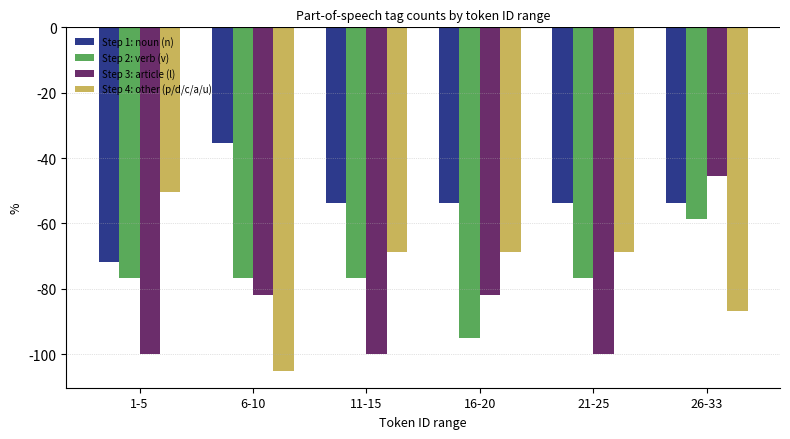

What is the difference between the maximum and second lowest values in the Step 2: verb (v) series?

18.2